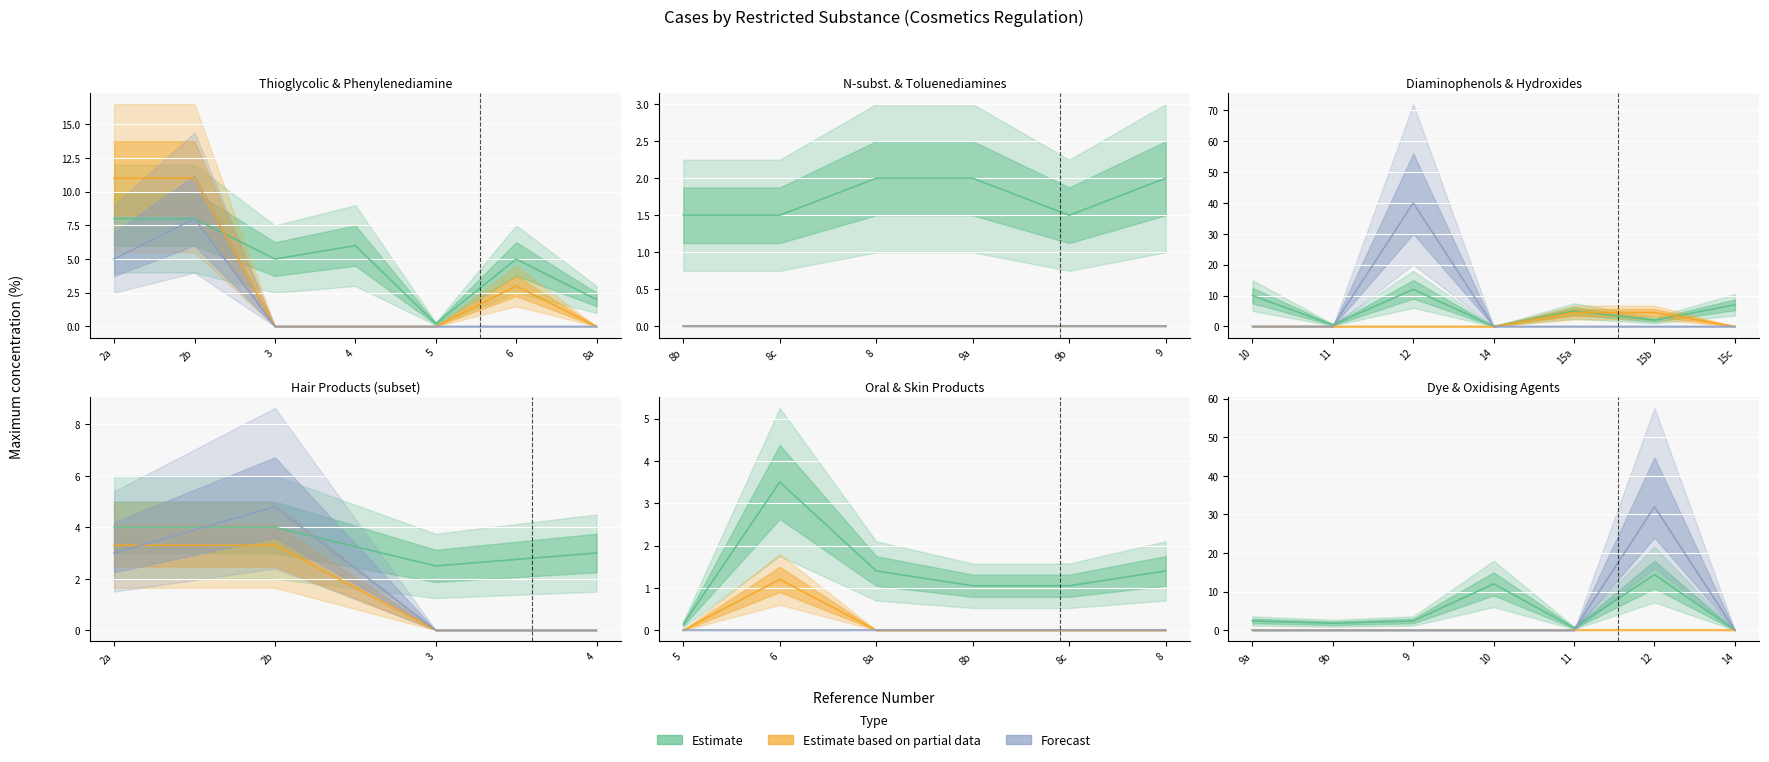

Does the chart display data point markers on the line(s)?

No